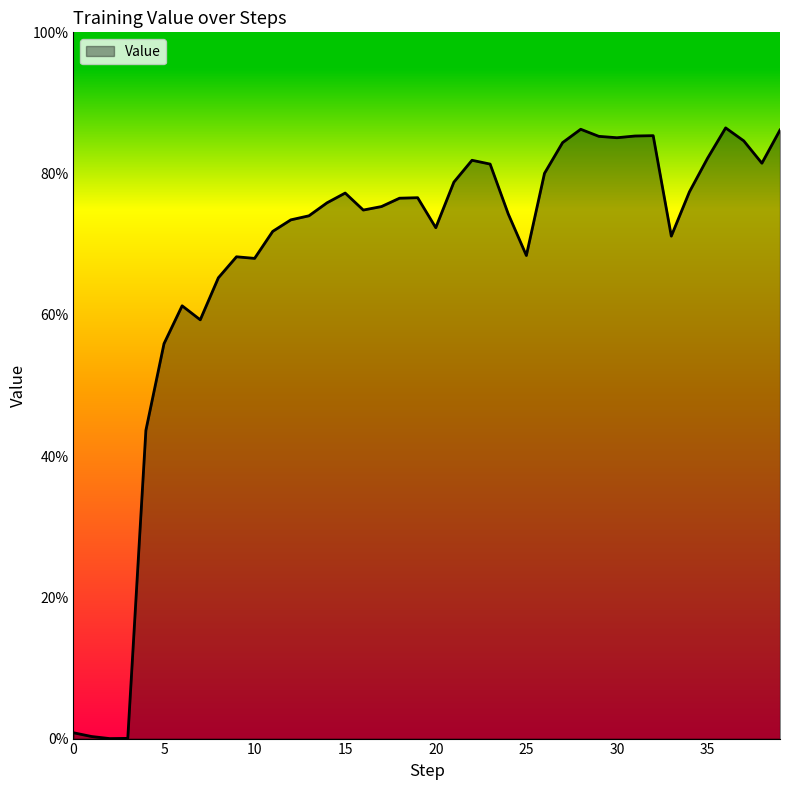

Which label corresponds to the smallest value in the chart?

2